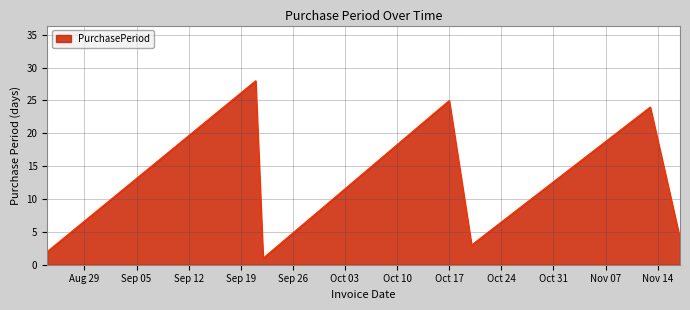

What is the minimum value shown in the chart?

1